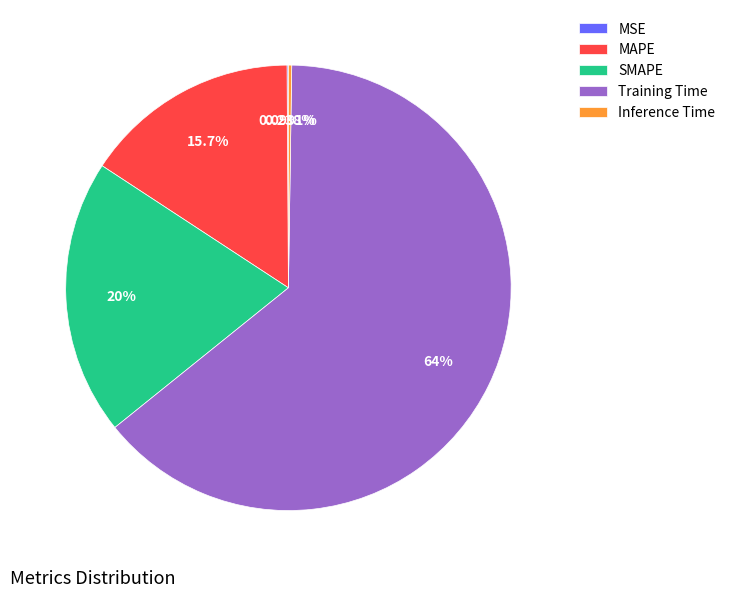

Combined, do MAPE and SMAPE account for over 50%?

No